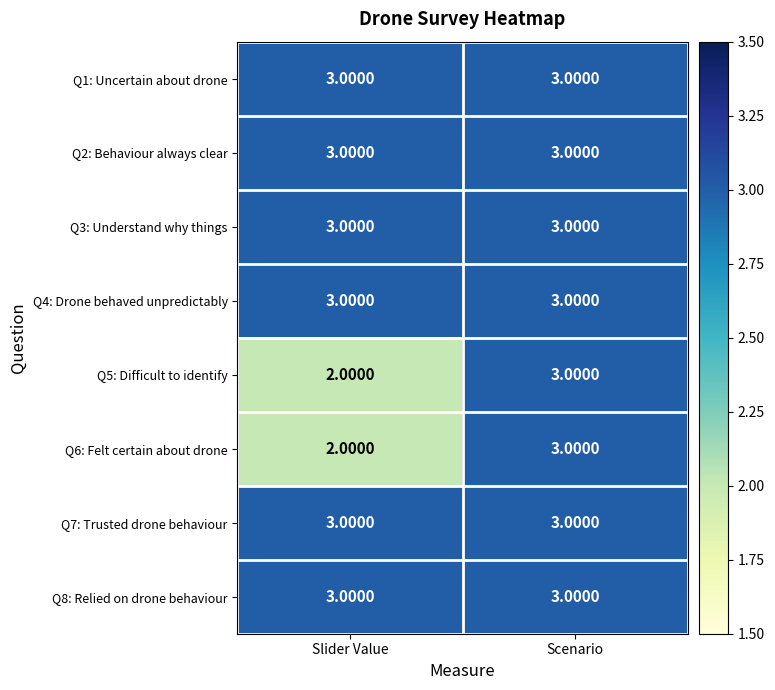

At which category is the sum across all series the highest?

Scenario